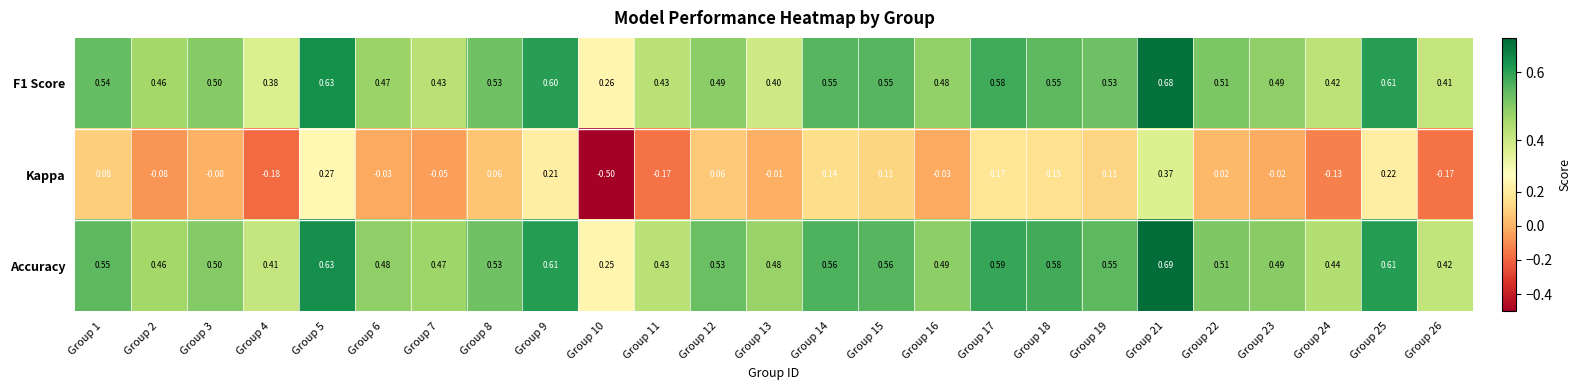

Rank the series by their maximum value, from lowest to highest.

Kappa, F1 Score, Accuracy